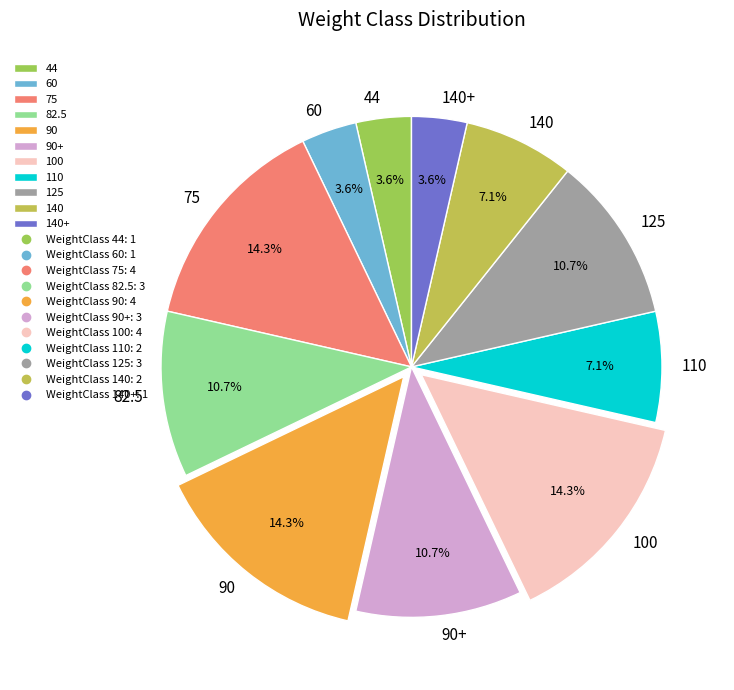

To the nearest percent, what is the difference between the largest and smallest slice percentages?

11%